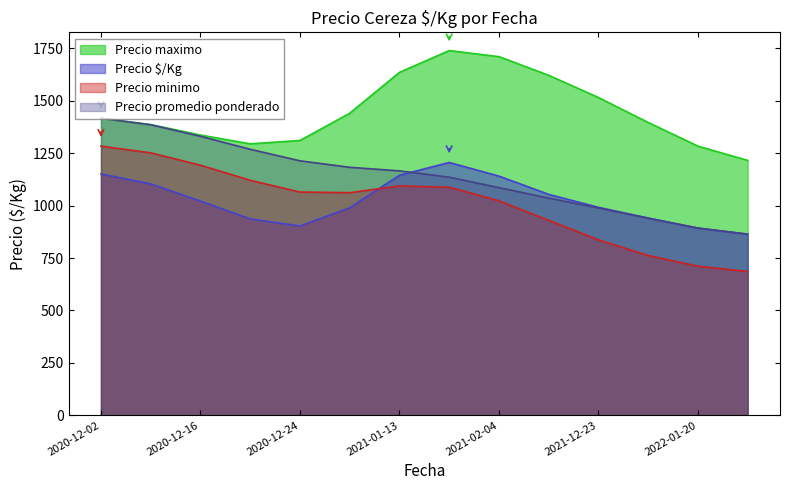

What is the sum of the Precio $/Kg values at 2021-02-04 and 2022-01-20?

2034